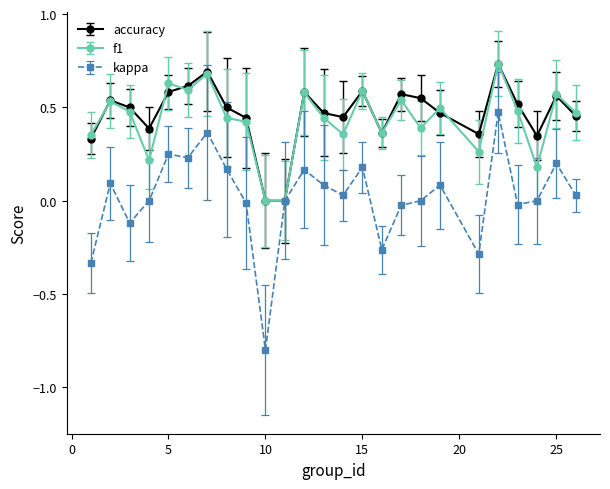

Which series has the widest spread of values?

kappa